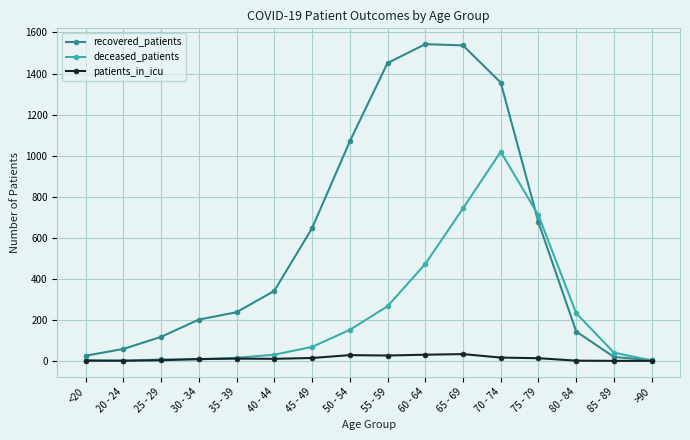

Count the number of data series in this chart.

3